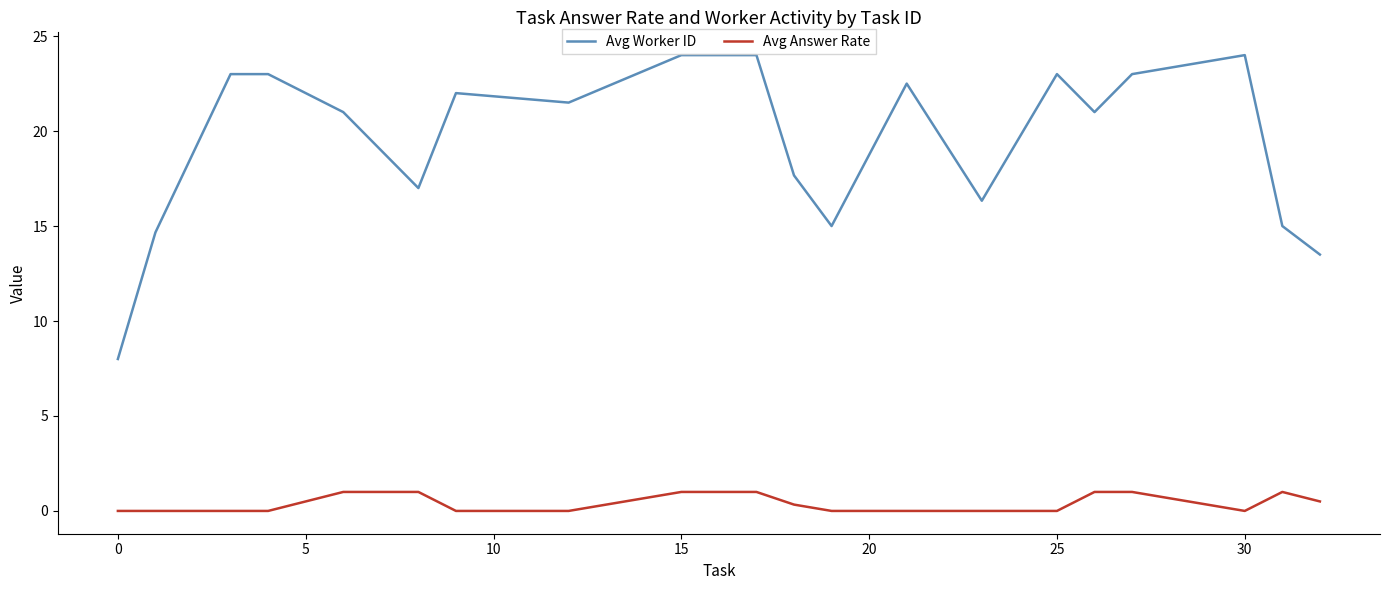

Which series has the widest spread of values?

Avg Worker ID